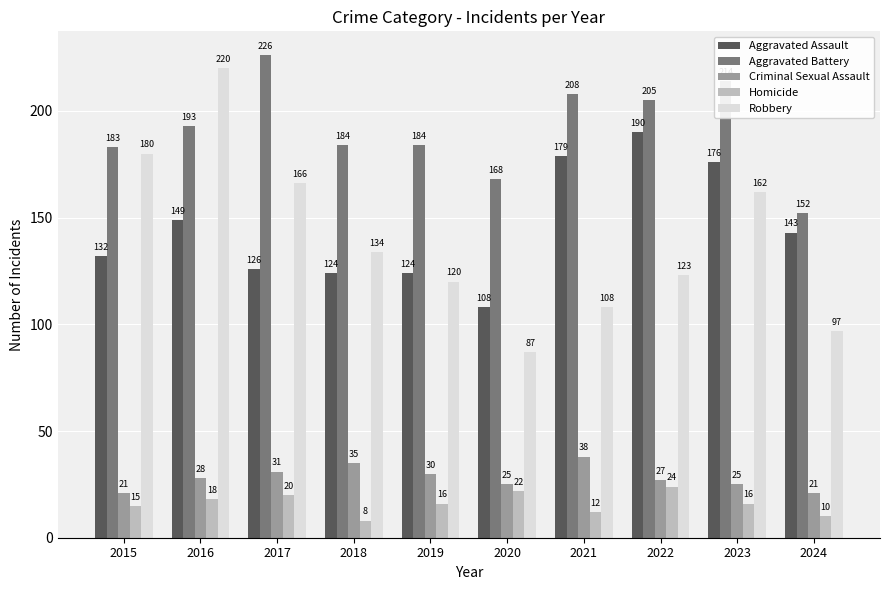

What is the spread (max minus min) of values at 2023?

198